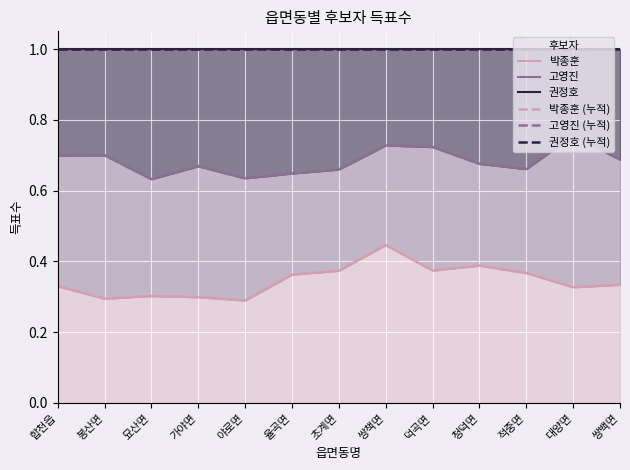

What is the label of the 4th point from the right?

청덕면